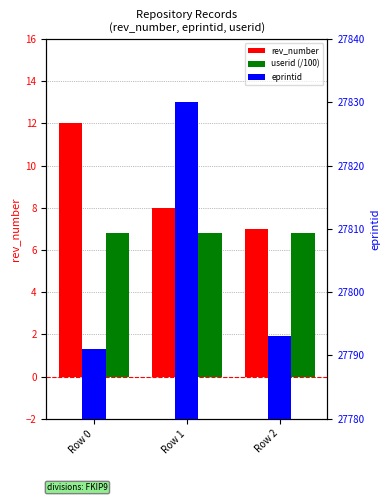

Does the chart contain stacked bars?

No